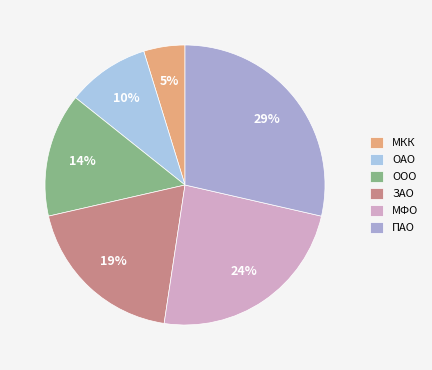

Rank the categories by value from lowest to highest.

МКК, ОАО, ООО, ЗАО, МФО, ПАО